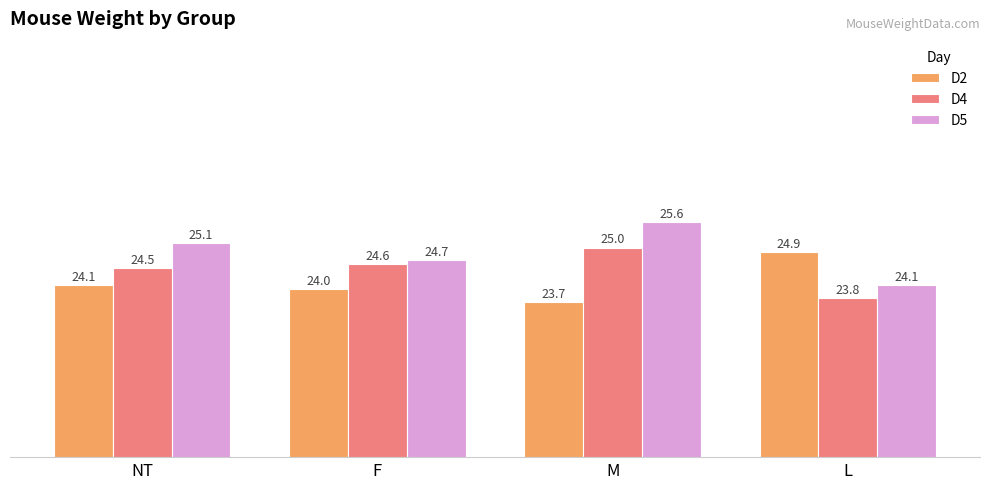

Which series has the widest spread of values?

D5